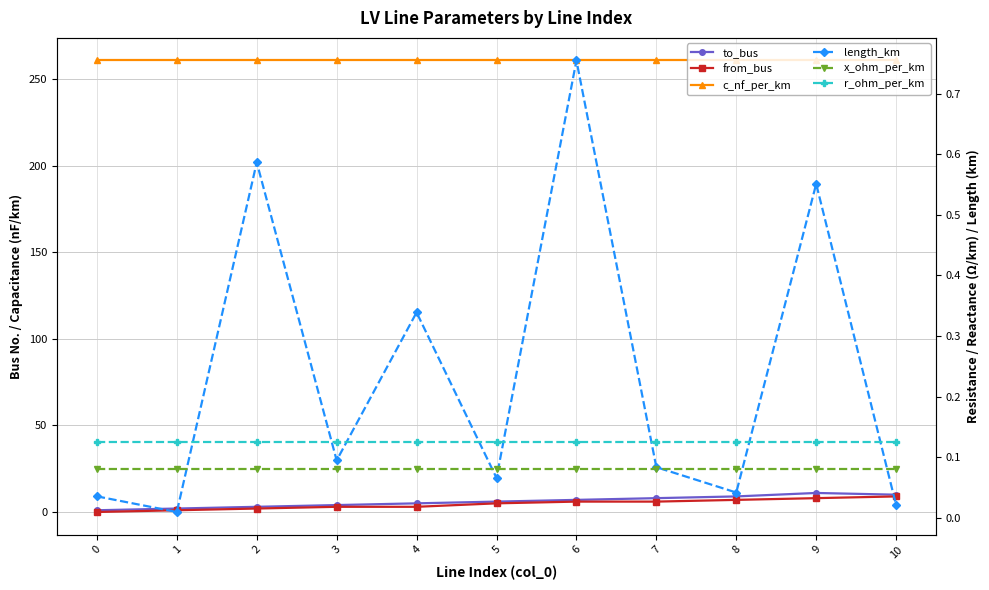

Read the c_nf_per_km value at 1.

261.0